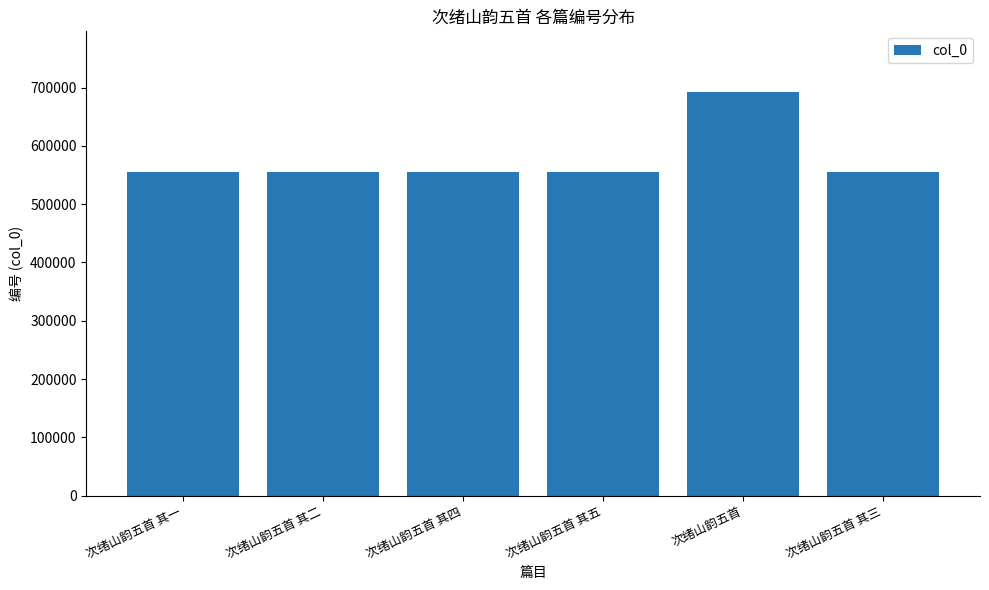

The value at 次绪山韵五首 其五 is 555677. True or false?

True